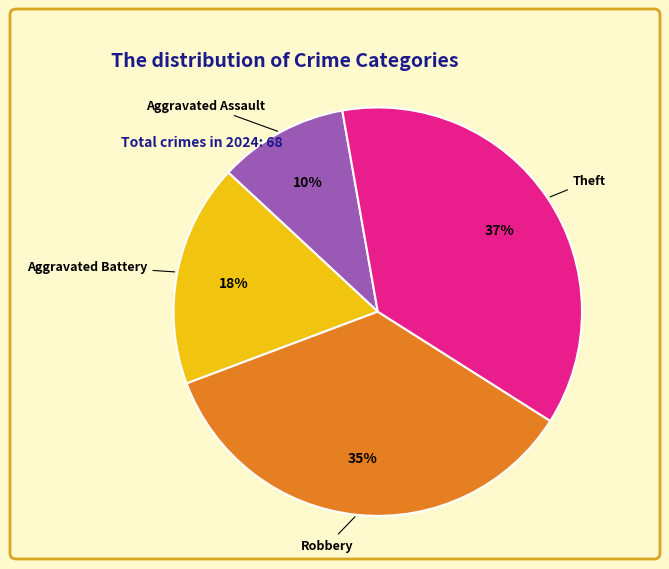

Which slice is the largest?

Theft